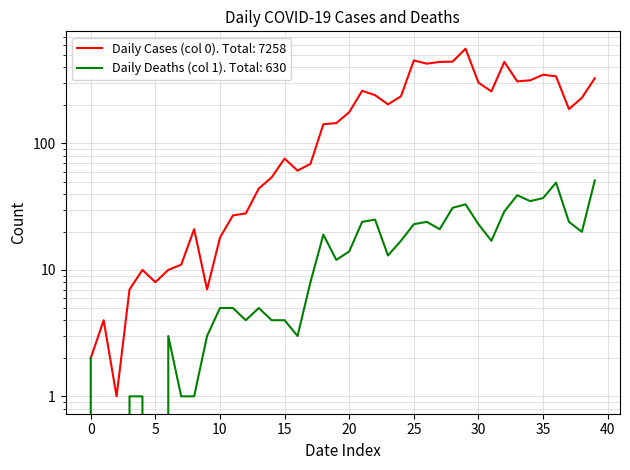

Which series has the largest range (max minus min)?

Daily Cases (col 0)